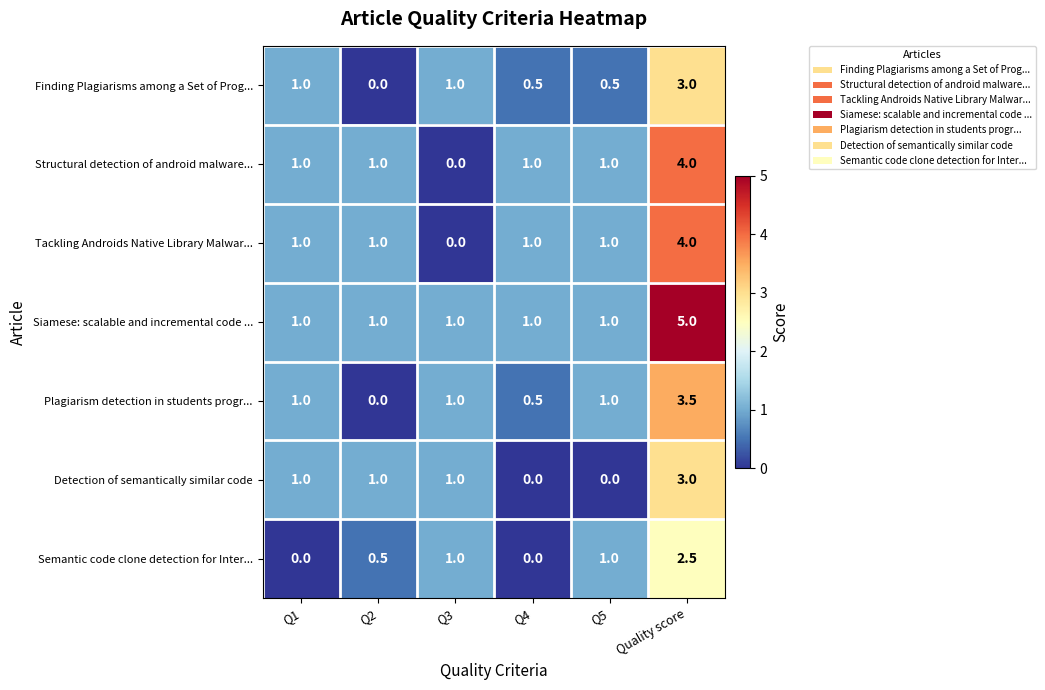

Between Q4 and Q5, which series saw the biggest shift?

Semantic code clone detection for Inter...